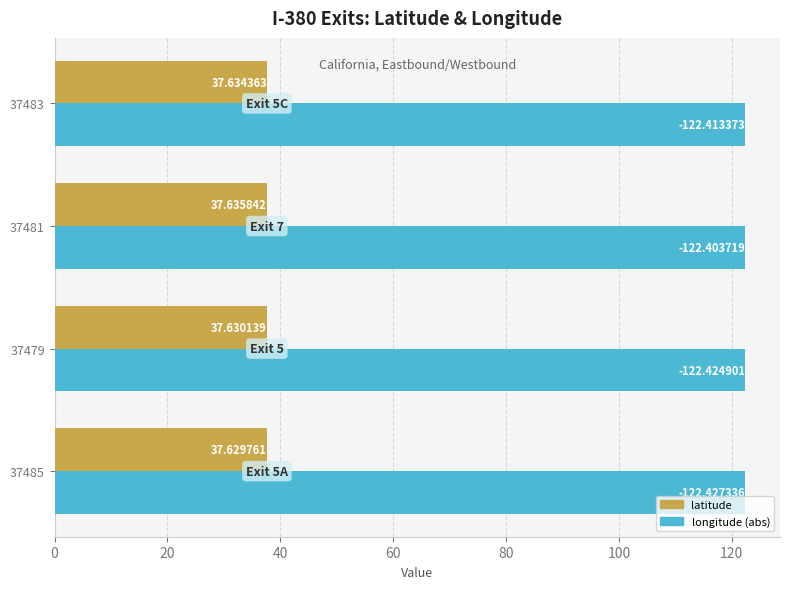

What is the spread (max minus min) of values at 37481?

84.8